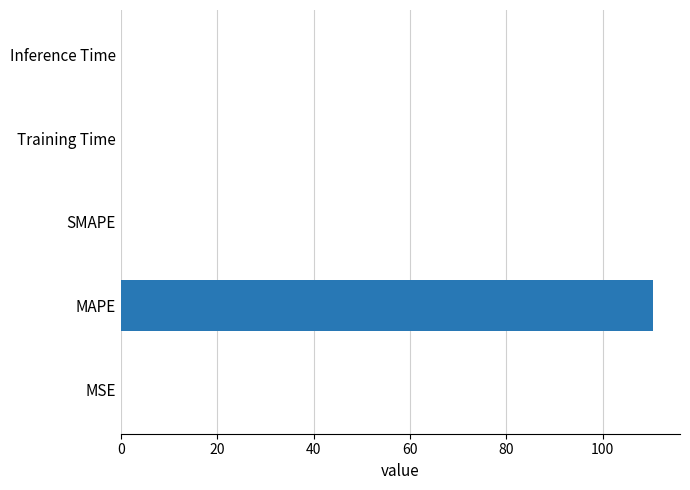

At which category does the chart reach its peak across all series?

MAPE